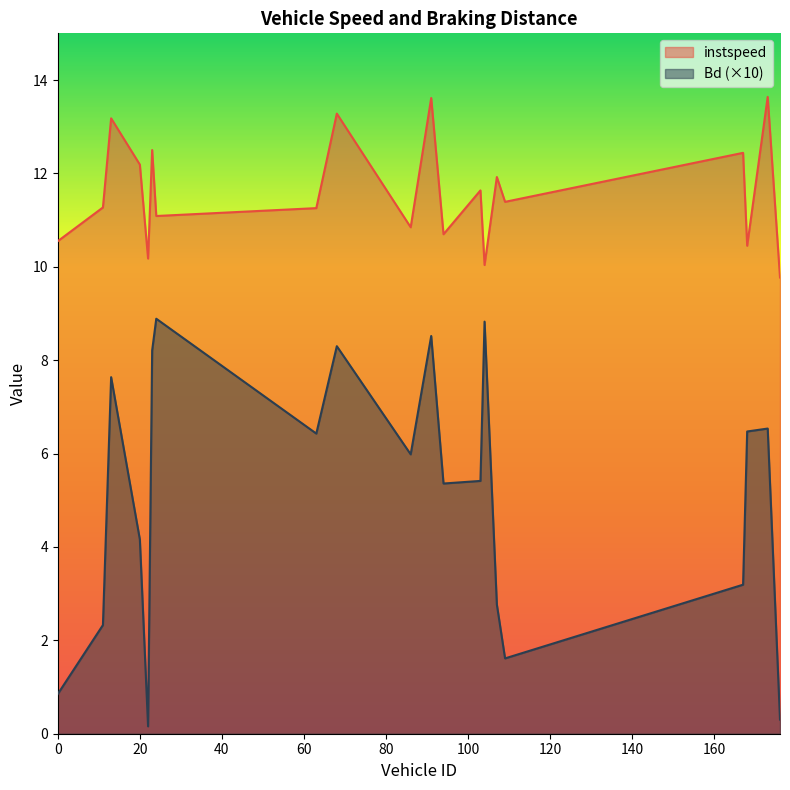

What is the sum of the Bd values at 167.0 and 107.0?

6.0